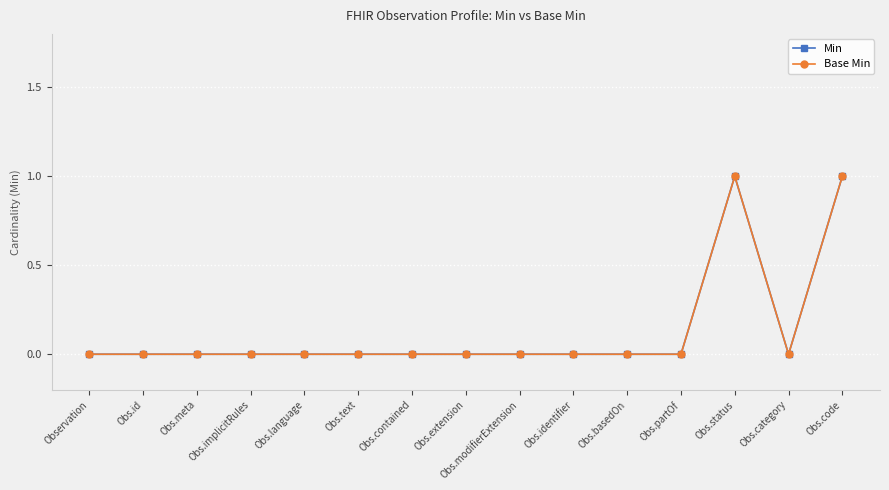

What is the label of the 8th point from the right?

Obs.extension